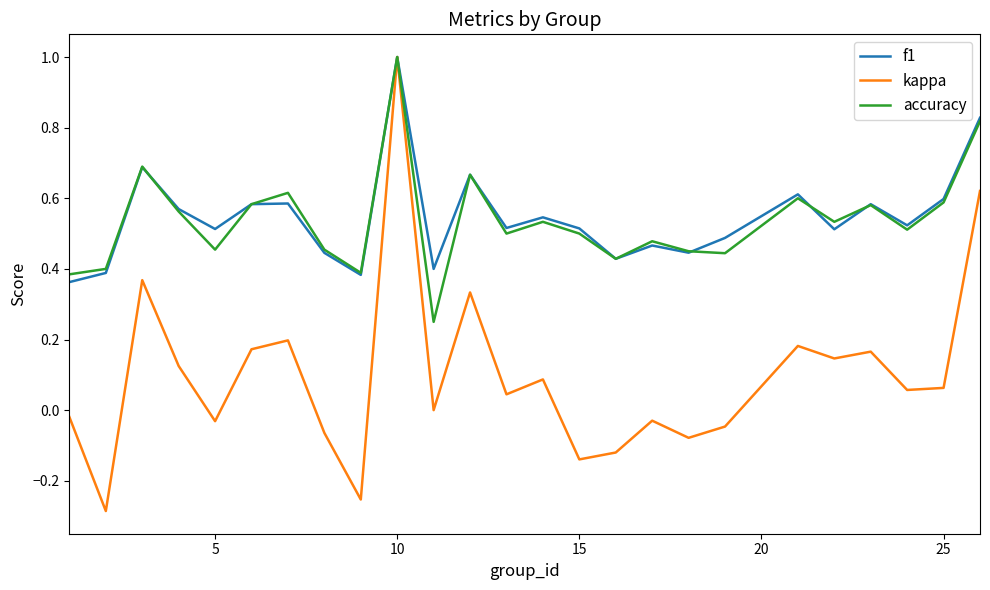

What is the greatest value displayed?

1.0